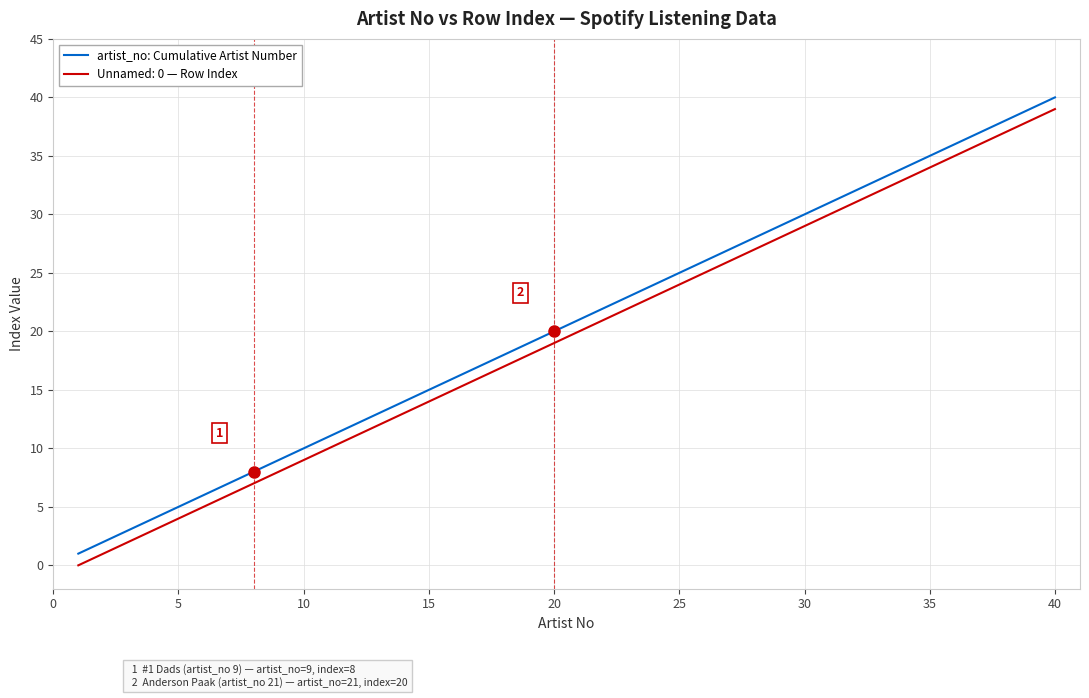

What is the difference between the maximum and minimum values in the artist_no: Cumulative Artist Number series?

39